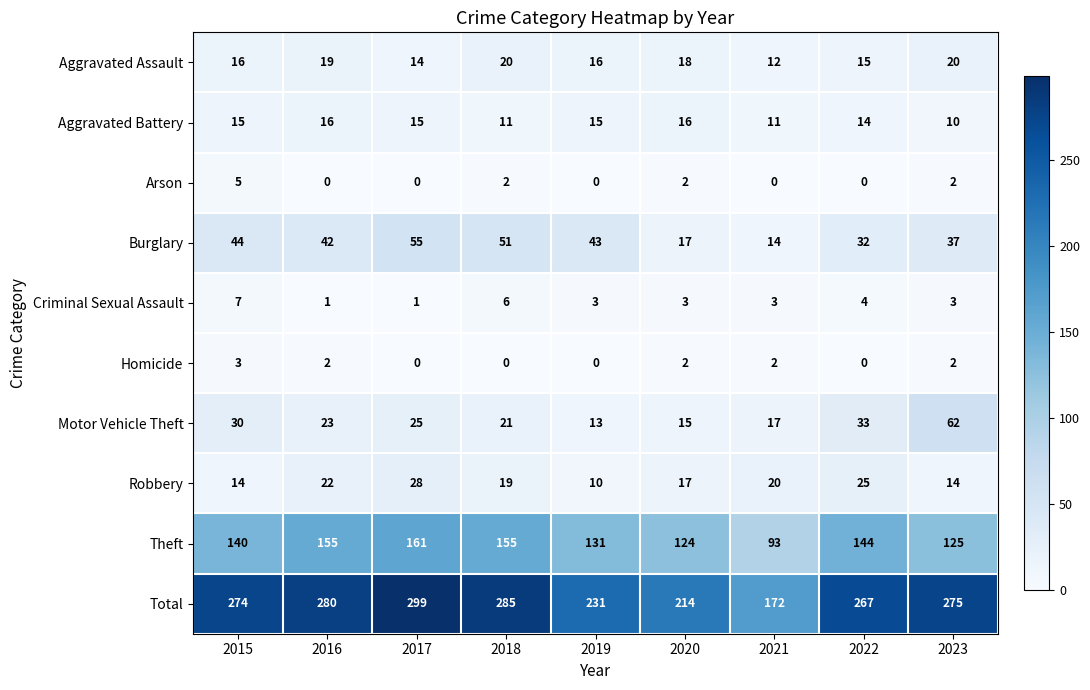

List the series in order of their peak value, highest first.

Total, Theft, Motor Vehicle Theft, Burglary, Robbery, Aggravated Assault, Aggravated Battery, Criminal Sexual Assault, Arson, Homicide